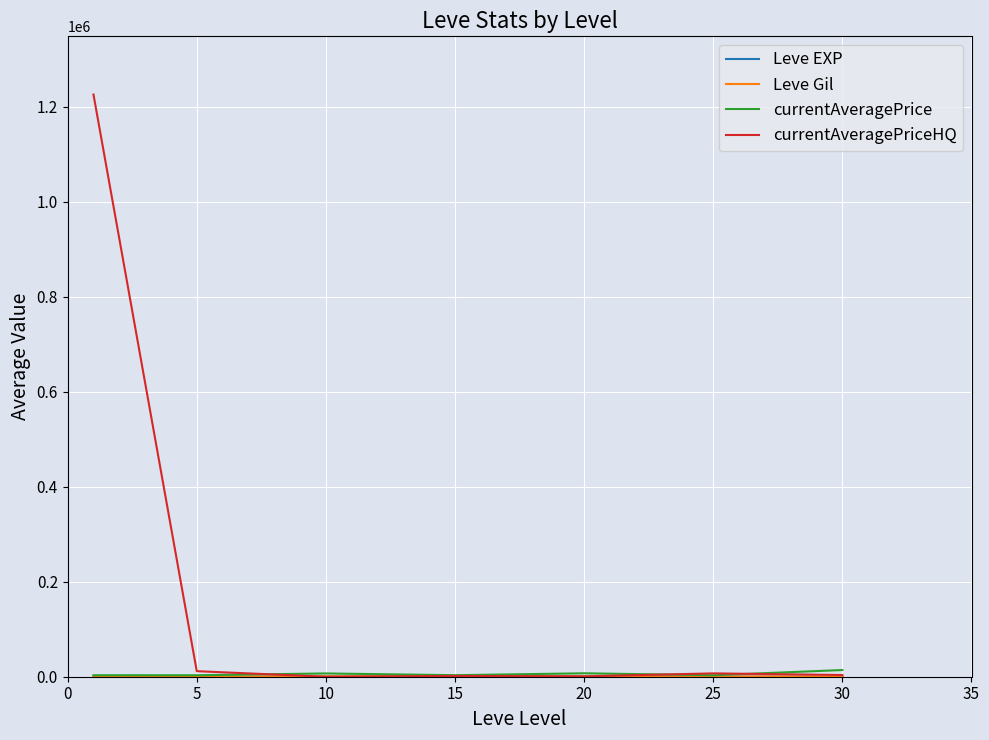

Which series has the largest total across all categories?

currentAveragePriceHQ